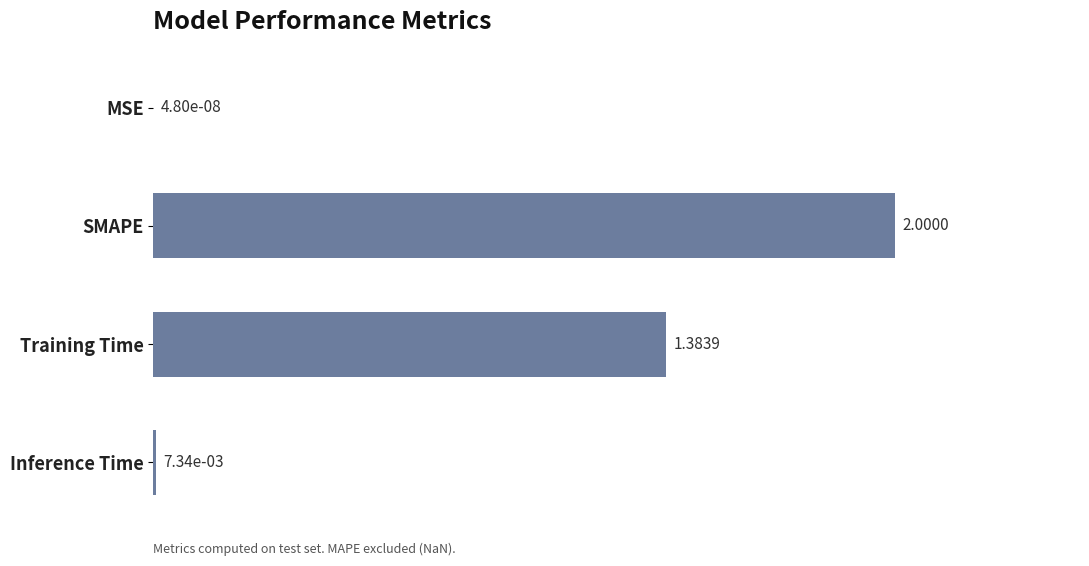

At which label is the value closest to 1?

Training Time